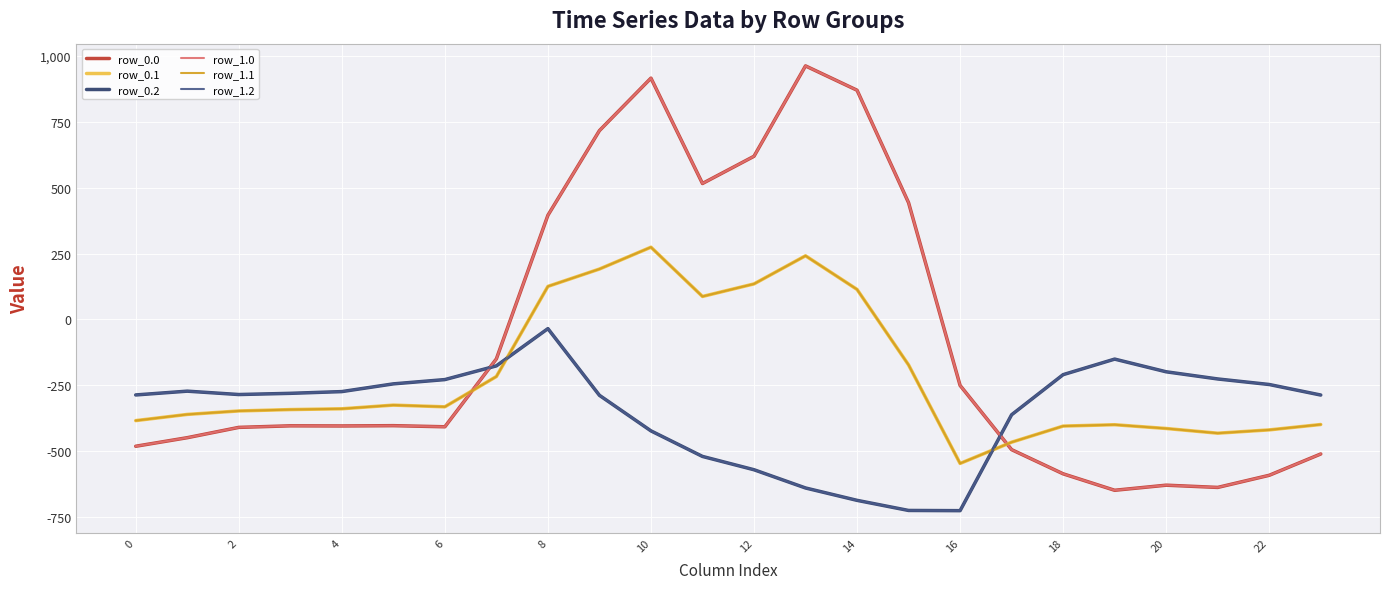

Does the chart display data point markers on the line(s)?

No